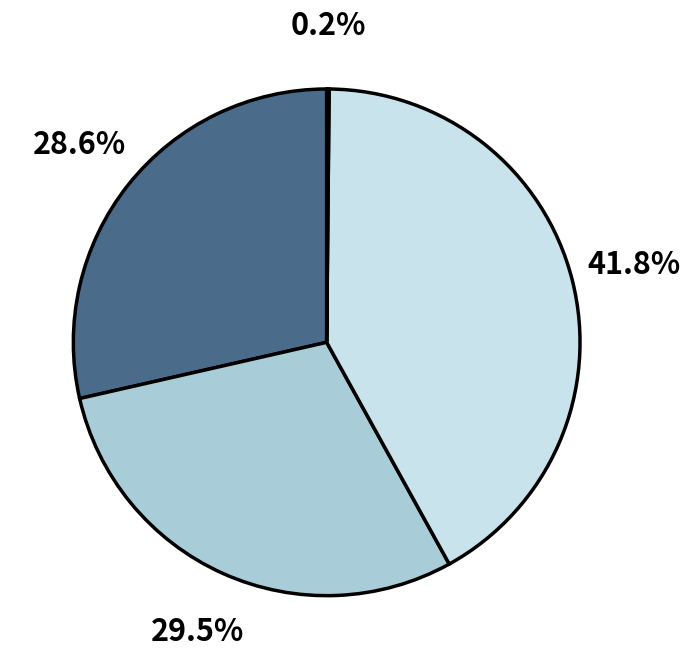

Is there any slice that represents more than half of the pie?

No